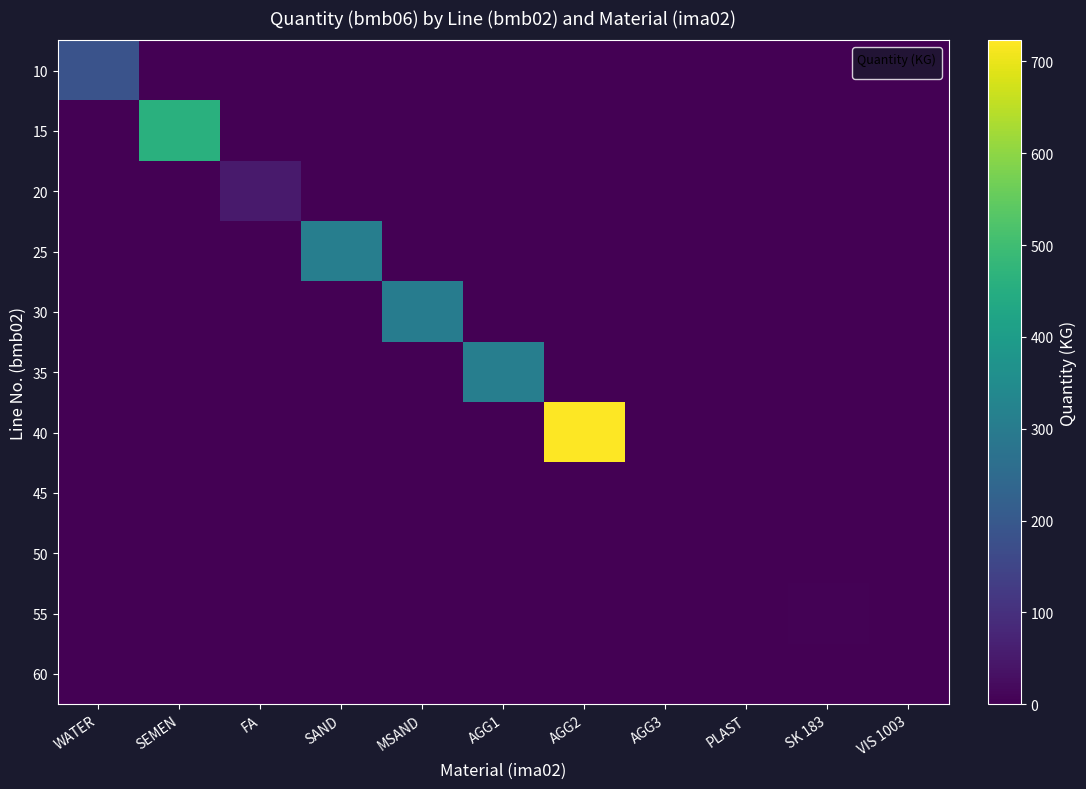

Is the value of 50 at SEMEN greater than the value of 45 at SK 183?

No